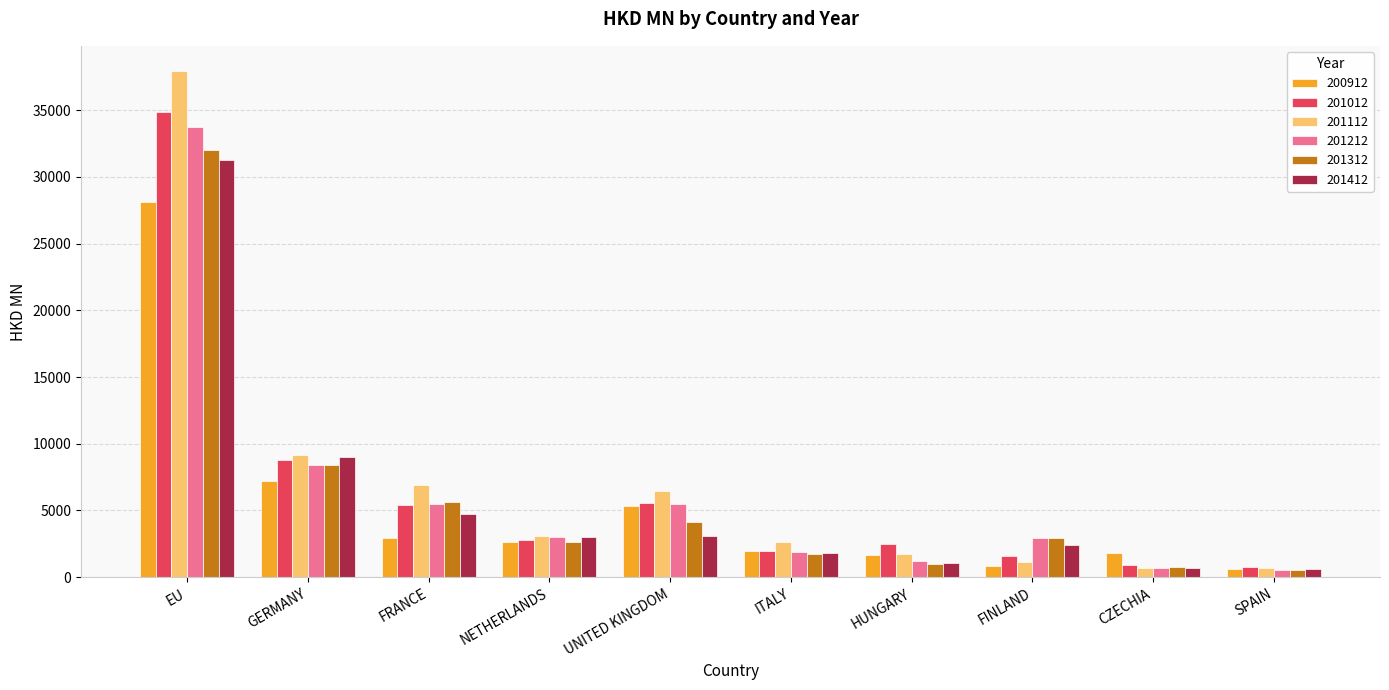

Where is 201112 nearest to the value 19293?

GERMANY